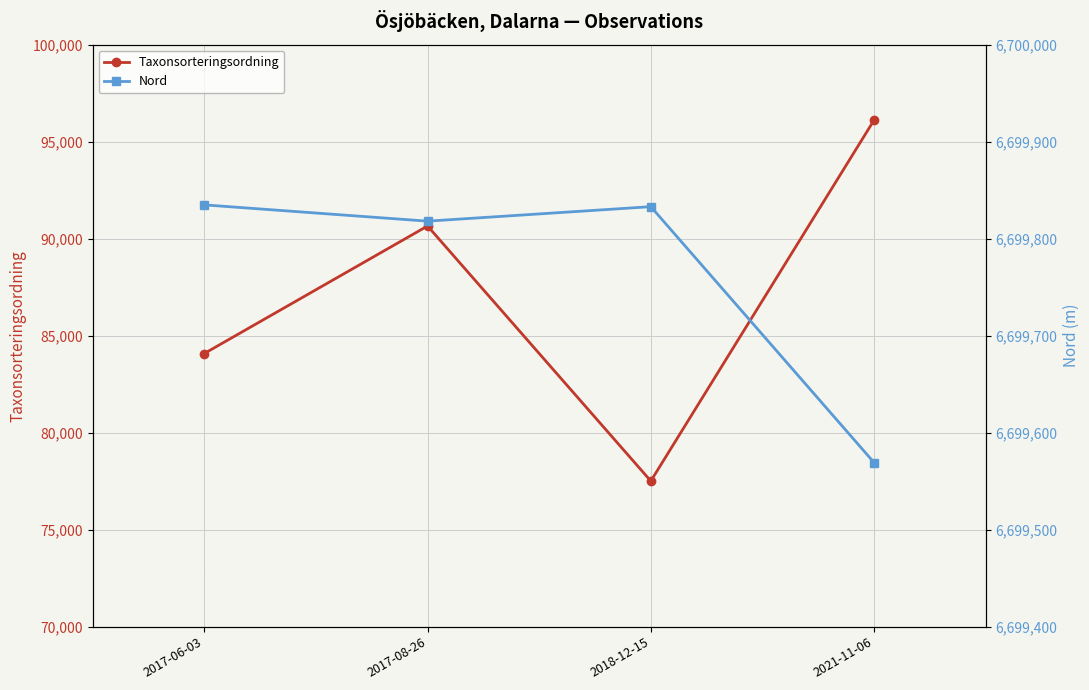

Which category has the highest value across all series?

2017-06-03